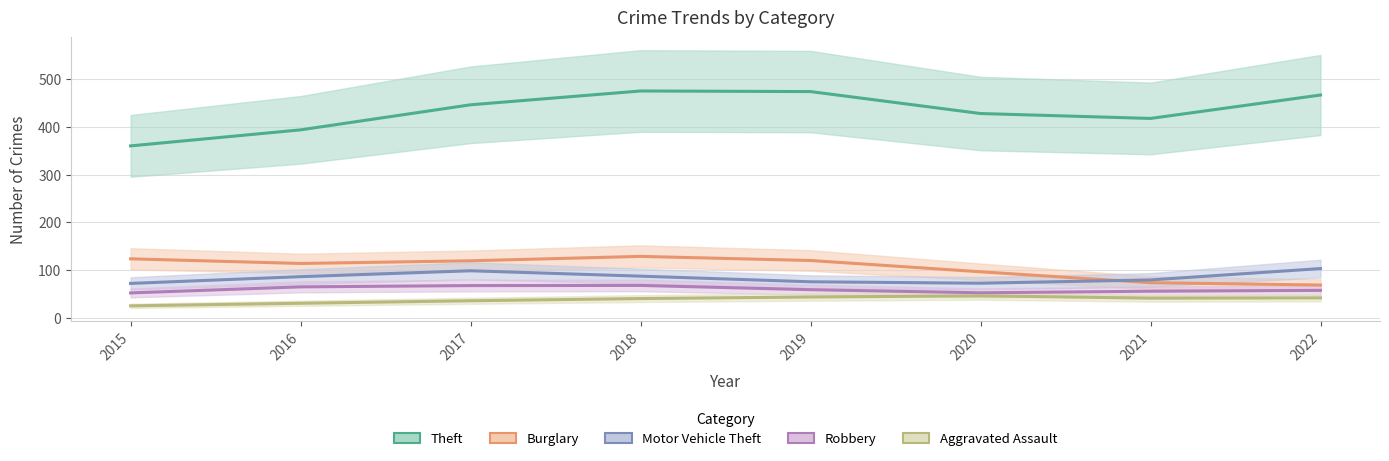

Reading left to right, extract all data points from this chart.

Theft: 2015=360.4	2016=394.1	2017=446.7	2018=475.7	2019=474.4	2020=428.4	2021=418.1	2022=467.2
Burglary: 2015=123.5	2016=113.7	2017=119.3	2018=128.6	2019=119.9	2020=96.2	2021=73.3	2022=68.4
Motor Vehicle Theft: 2015=71.9	2016=86.0	2017=98.4	2018=87.1	2019=75.2	2020=72.3	2021=79.2	2022=103.0
Robbery: 2015=51.9	2016=64.6	2017=67.3	2018=67.6	2019=58.7	2020=52.2	2021=55.5	2022=57.3
Aggravated Assault: 2015=24.8	2016=30.2	2017=35.4	2018=40.0	2019=43.3	2020=45.8	2021=40.9	2022=41.5